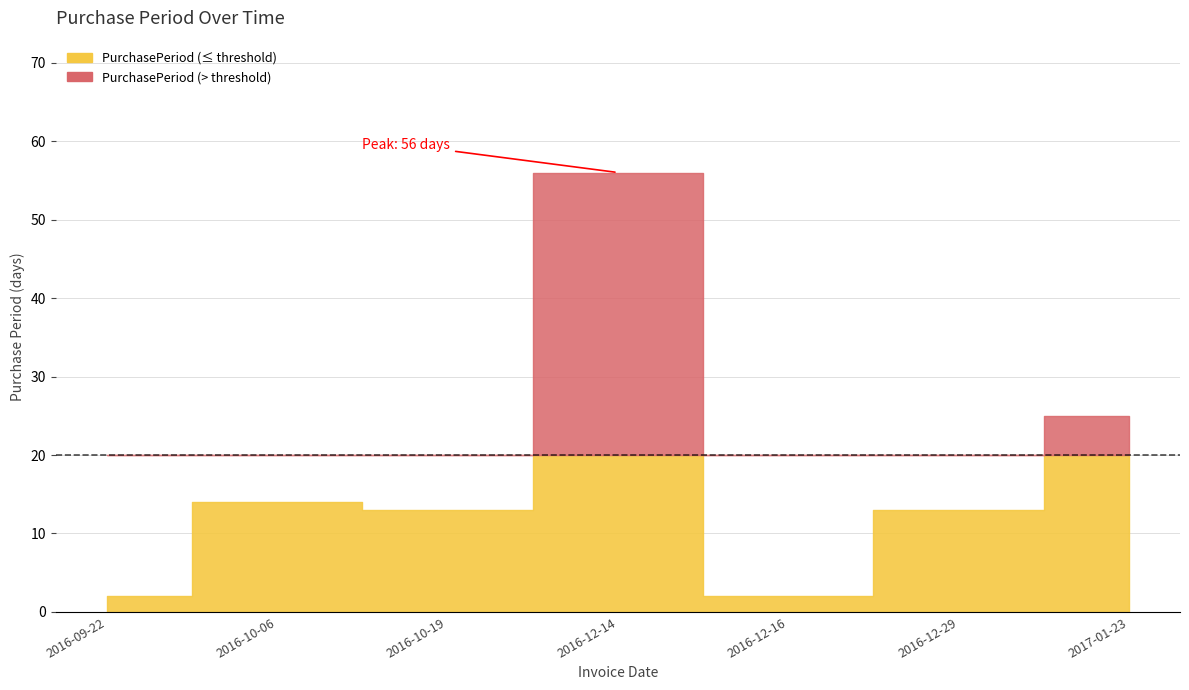

Where is the first local minimum?

2016-10-19